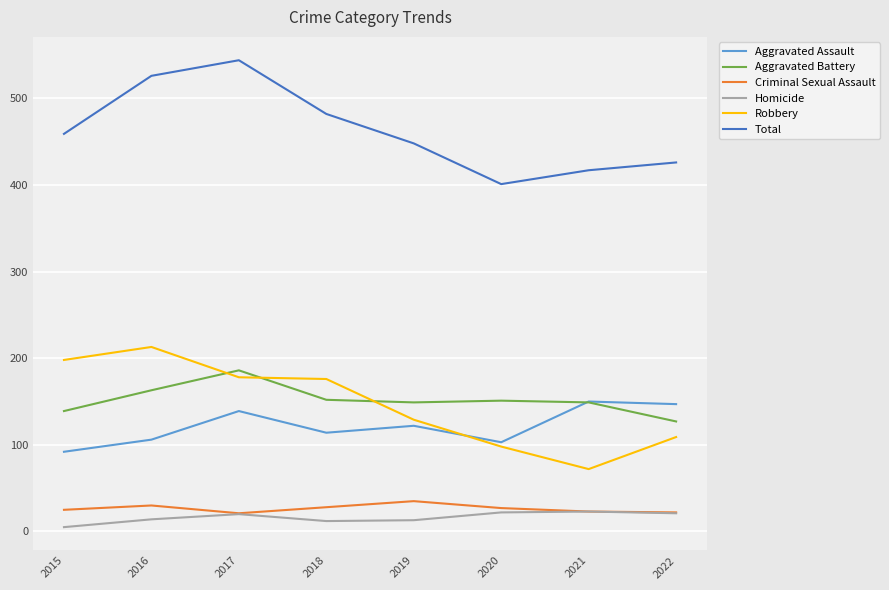

Where is the first local minimum for Total?

2020